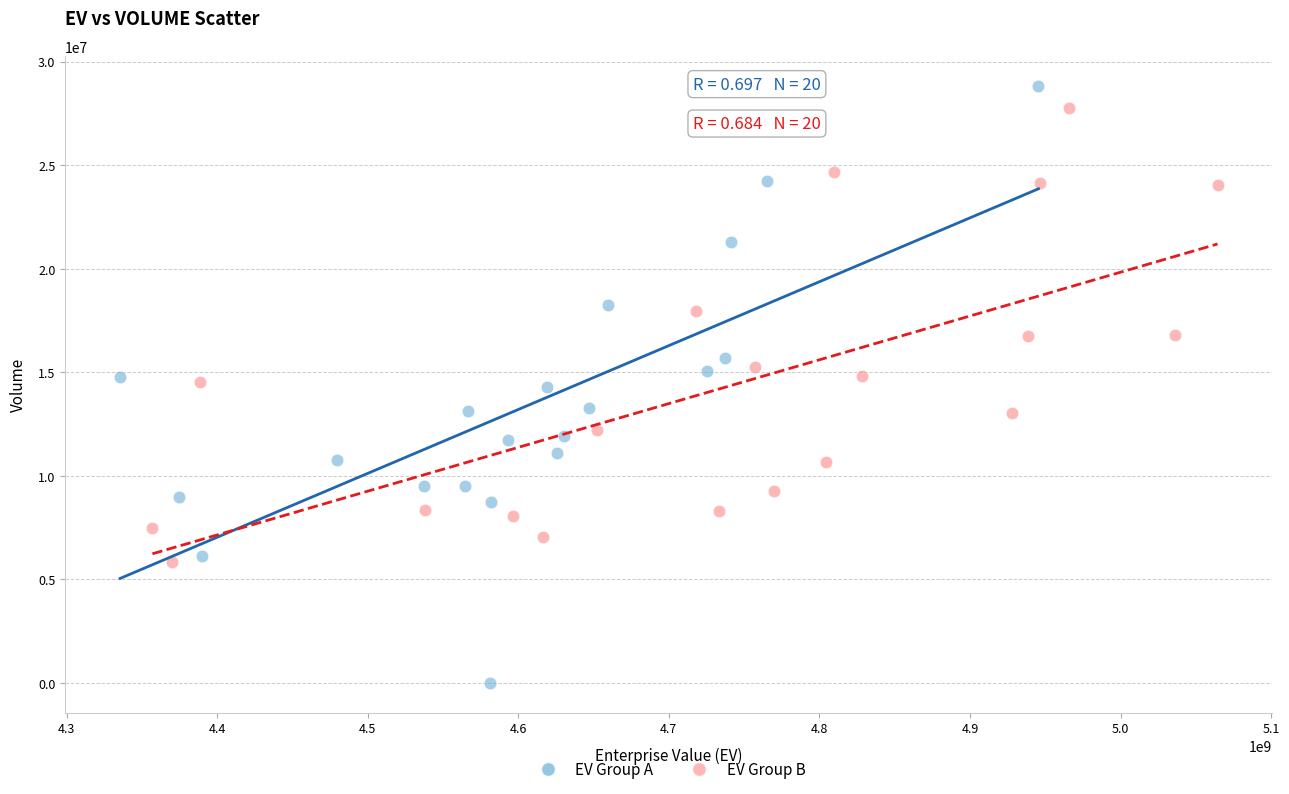

Which series contains the lowest Y value?

EV Group A